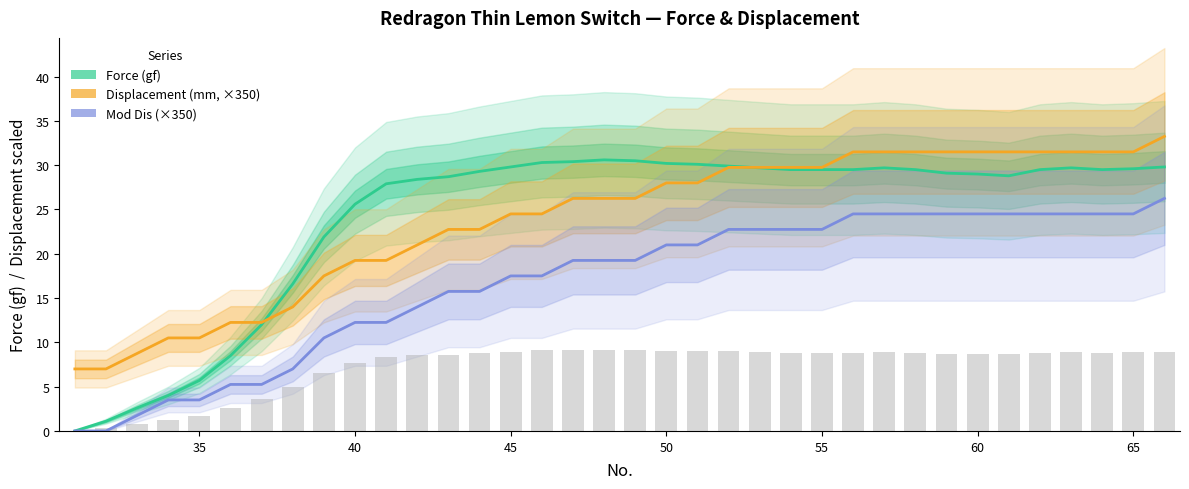

Reading left to right, extract all data points from this chart.

Force (gf): 0.0	1.1	2.6	4.0	5.7	8.5	12.0	16.6	21.9	25.6	27.9	28.4	28.7	29.3	29.8	30.3	30.4	30.6	30.5	30.2	30.1	29.9	29.7	29.5	29.5	29.5	29.7	29.5	29.1	29.0	28.8	29.5	29.7	29.5	29.6	29.8
Displacement (mm, ×350): 7.0	7.0	8.8	10.5	10.5	12.3	12.3	14.0	17.5	19.2	19.2	21.0	22.8	22.8	24.5	24.5	26.2	26.2	26.2	28.0	28.0	29.8	29.8	29.8	29.8	31.5	31.5	31.5	31.5	31.5	31.5	31.5	31.5	31.5	31.5	33.2
Mod Dis (×350): 0.0	0.0	1.8	3.5	3.5	5.2	5.2	7.0	10.5	12.3	12.3	14.0	15.8	15.8	17.5	17.5	19.2	19.2	19.2	21.0	21.0	22.8	22.8	22.8	22.8	24.5	24.5	24.5	24.5	24.5	24.5	24.5	24.5	24.5	24.5	26.2